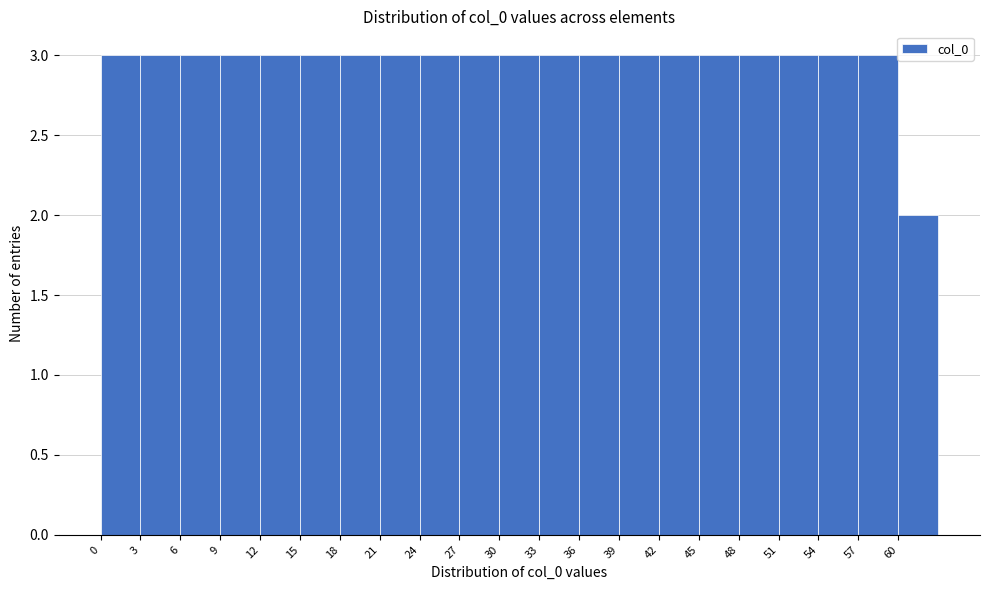

How tall is the bar that spans 30 to 33 on the x-axis? The values are not printed on the chart, so give them approximately, as read against the axis.

3